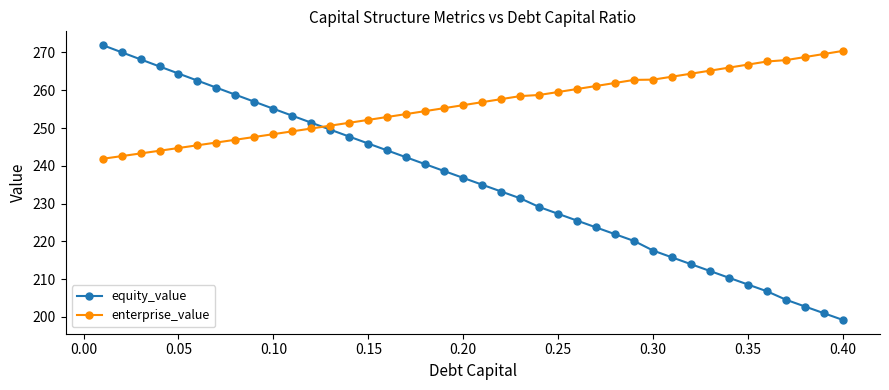

What is the maximum value for equity_value?

272.0